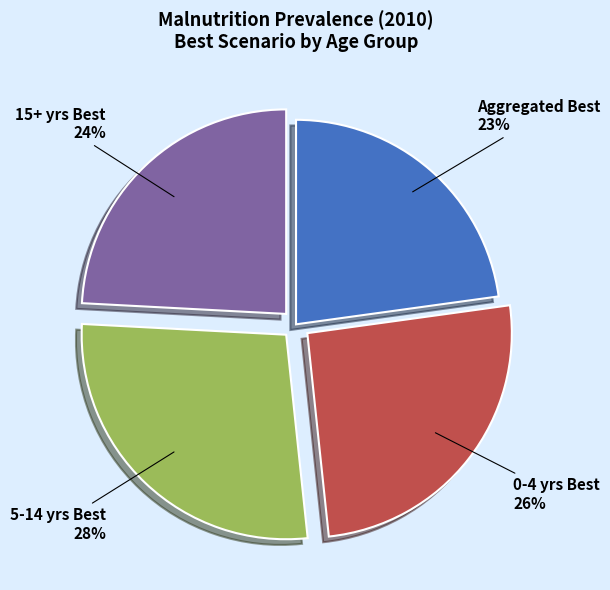

To the nearest percent, what is the difference between the largest and smallest slice percentages?

5%